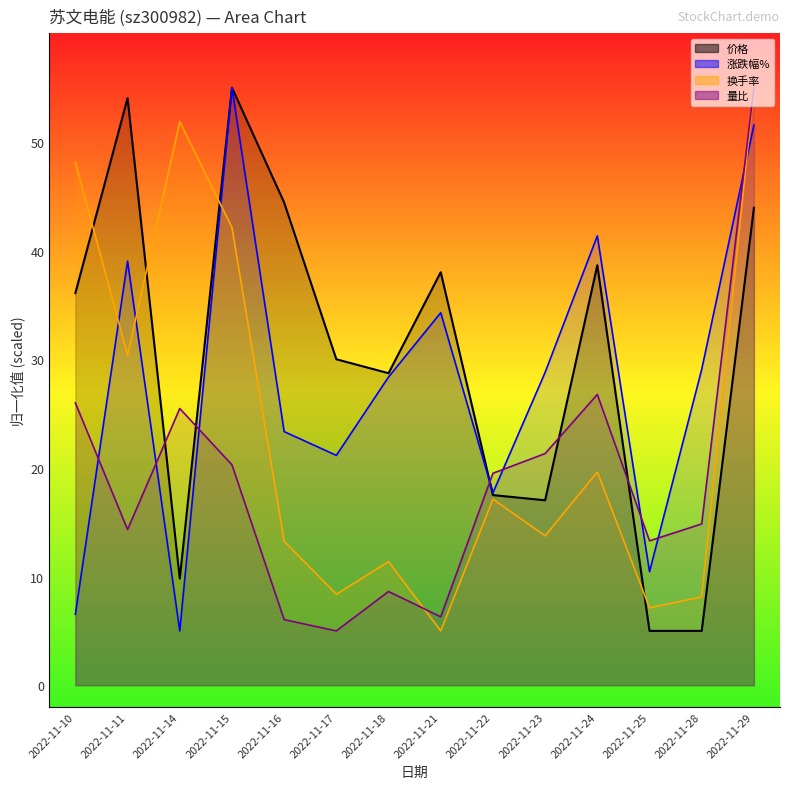

List the labels in order of 量比 value, smallest first.

2022-11-17, 2022-11-16, 2022-11-21, 2022-11-18, 2022-11-25, 2022-11-11, 2022-11-28, 2022-11-22, 2022-11-15, 2022-11-23, 2022-11-14, 2022-11-10, 2022-11-24, 2022-11-29